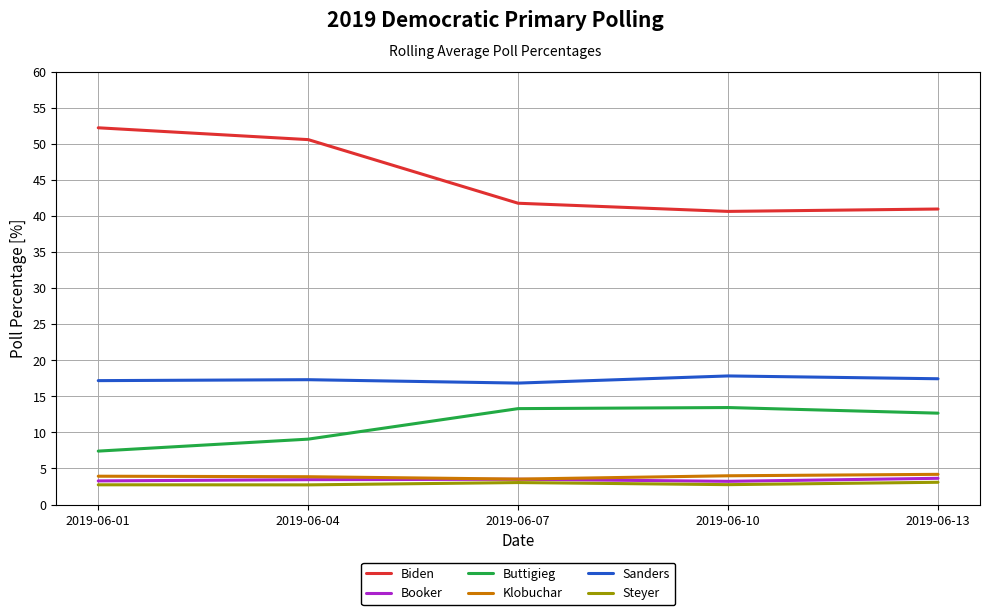

The Steyer series shows 2.8 at 2019-06-10. True or false?

True